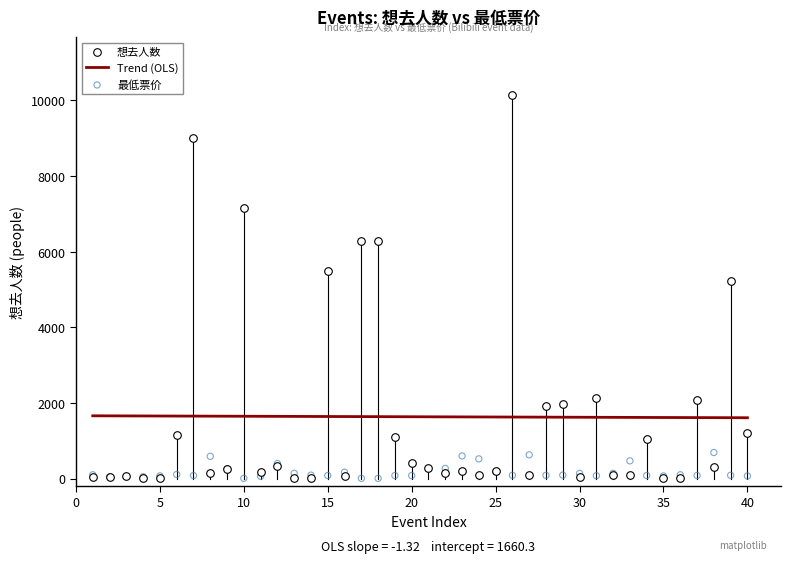

Across all series, what Y value is closest to 5078?

5228.0